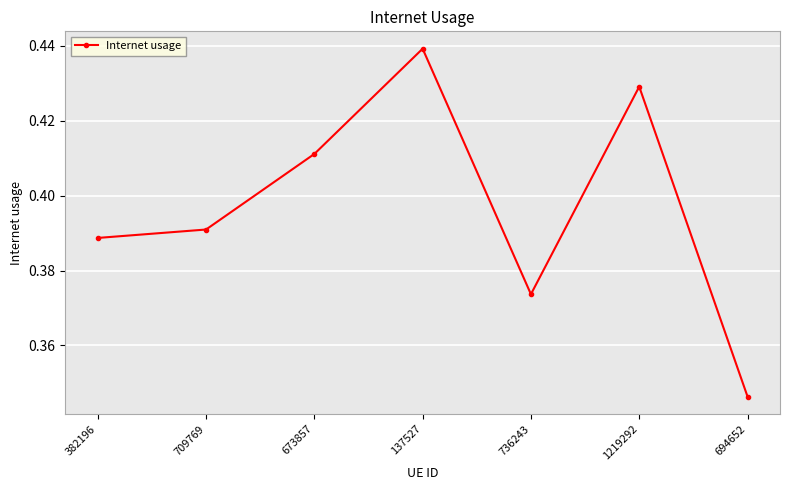

What position from the left is 736243?

5